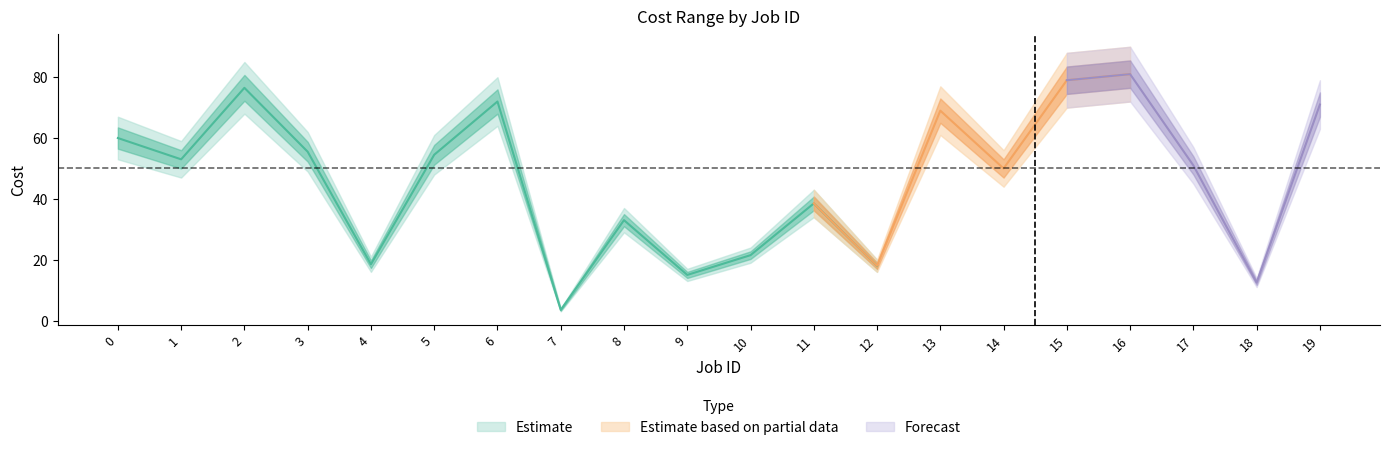

What is the smallest value displayed?

3